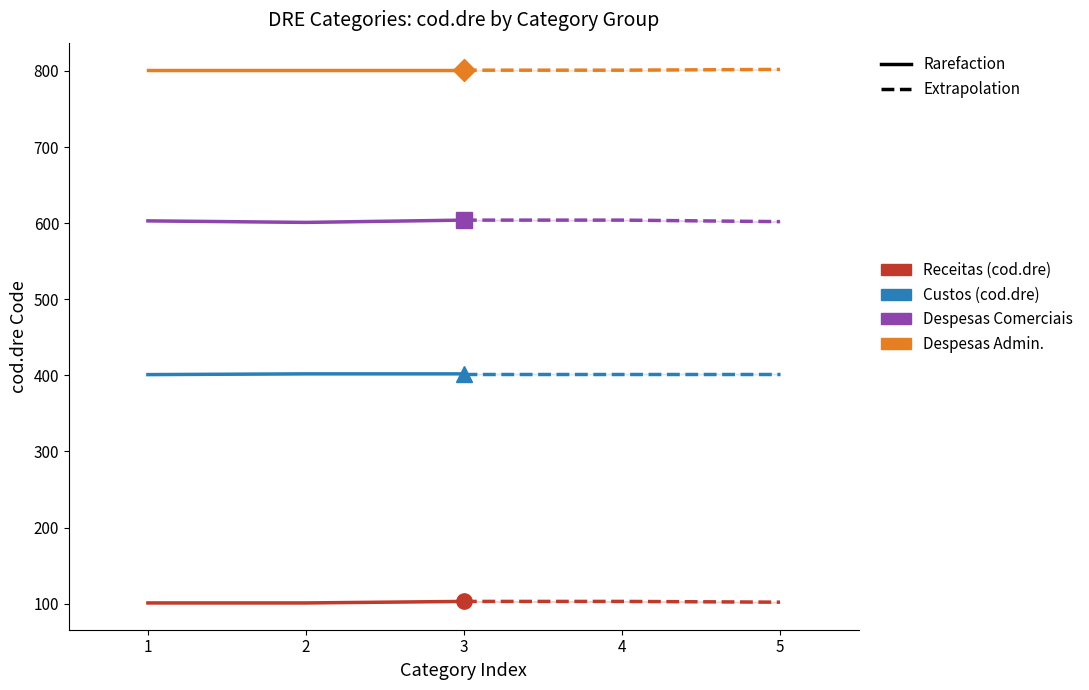

The Receitas (cod.dre) series shows 32 at 1. True or false?

False